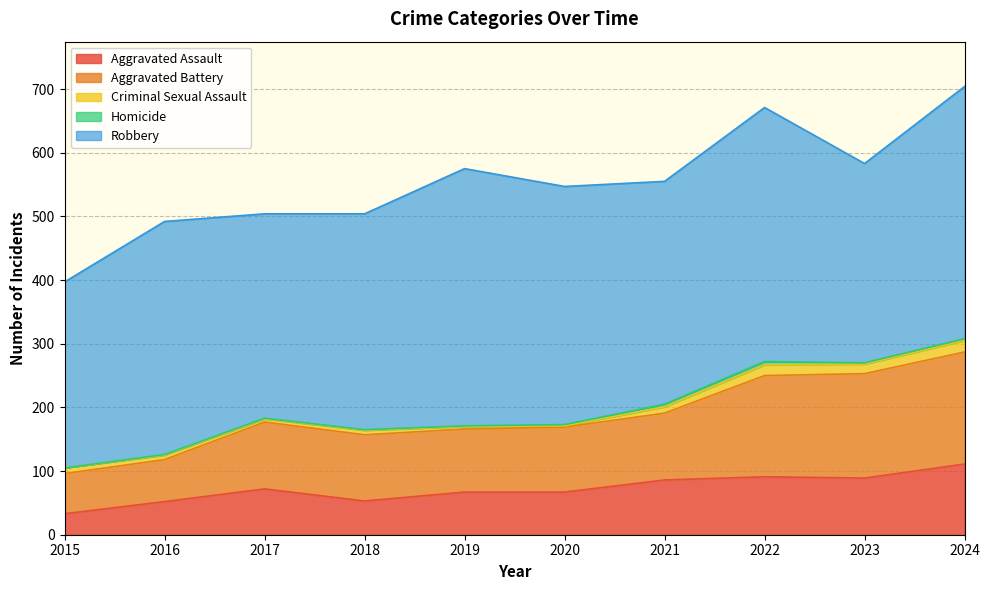

The value of Aggravated Battery at 2020 is 173. True or false?

False